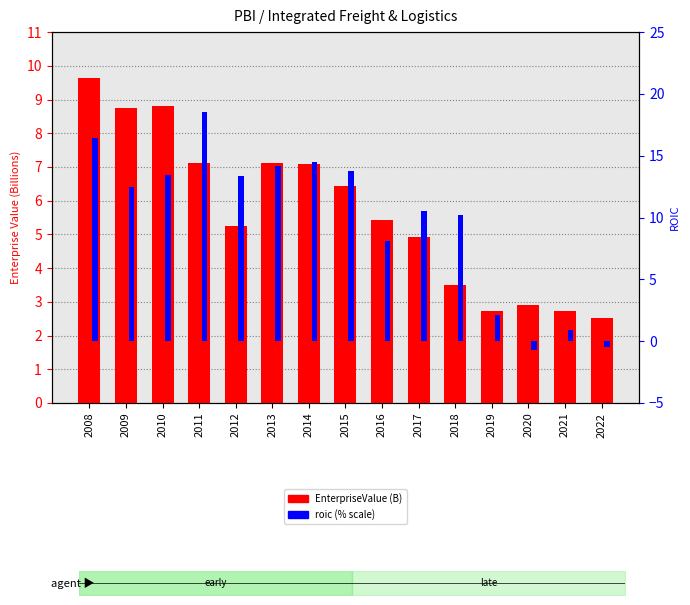

What is the minimum value for roic (% scale)?

-0.7